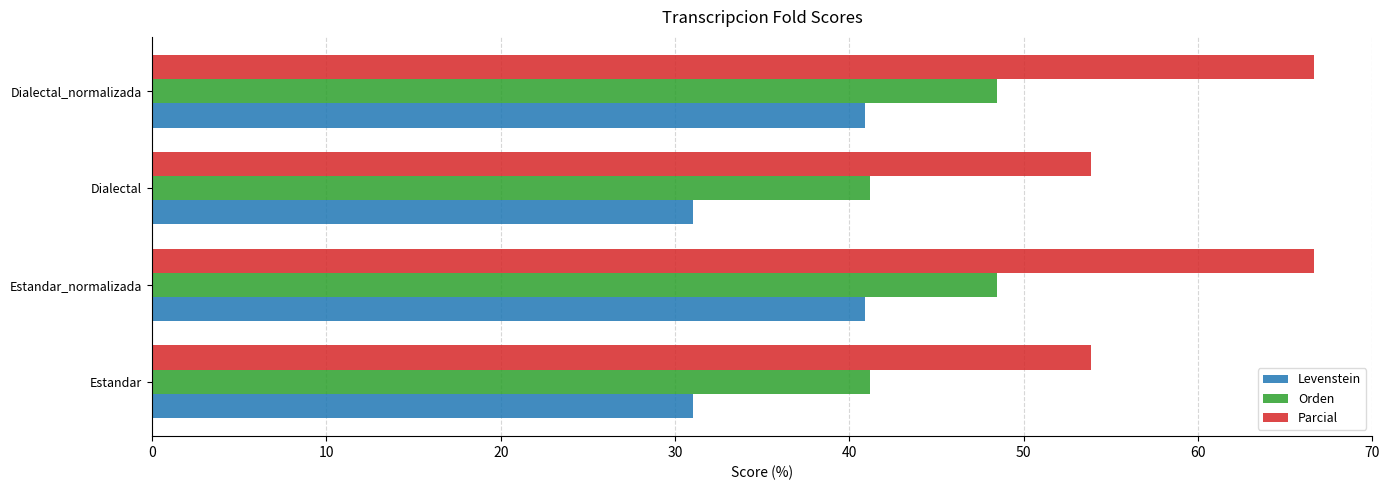

True or false: Orden has a value of 41.2 at Estandar.

True